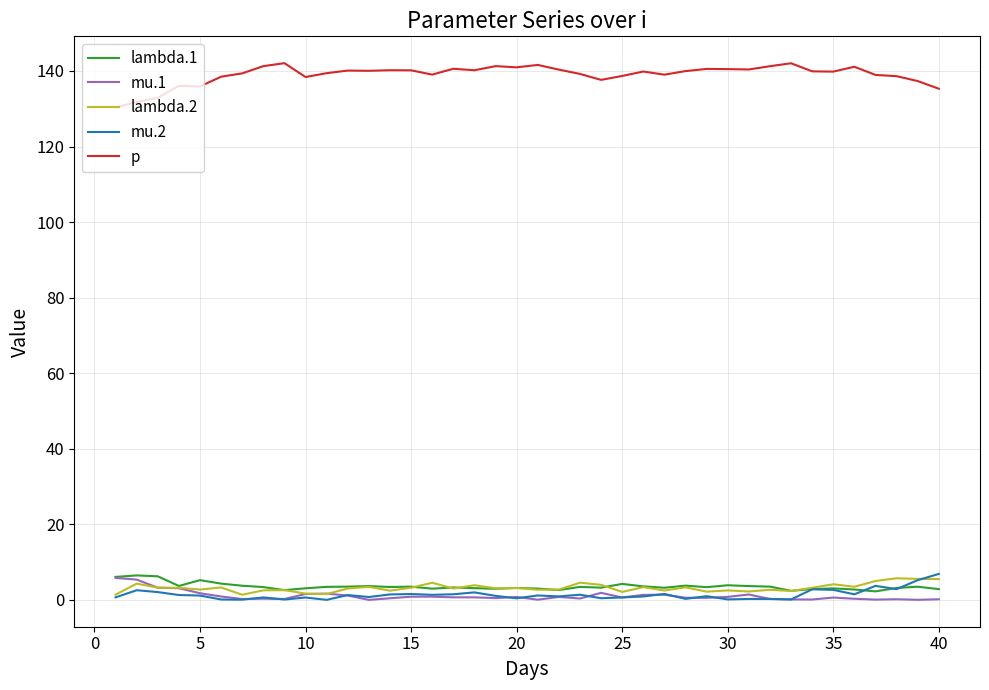

How many lines are shown in the chart?

5